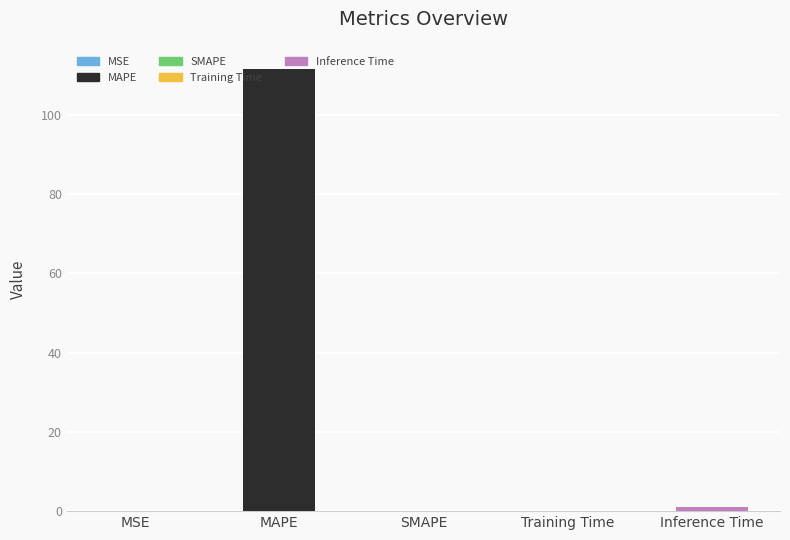

The chart shows a value of 0.0 at MSE. True or false?

True